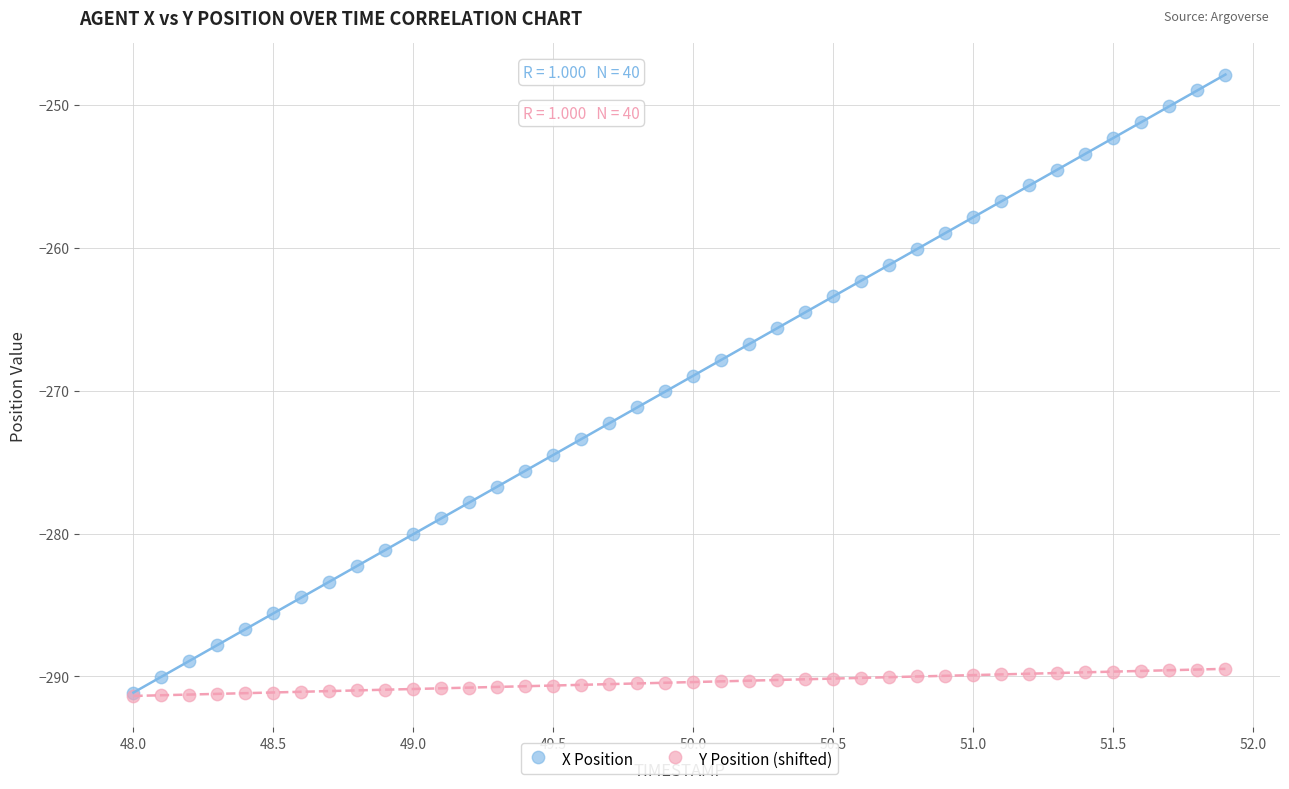

What are all the series names shown in the legend?

X Position, Y Position (shifted)